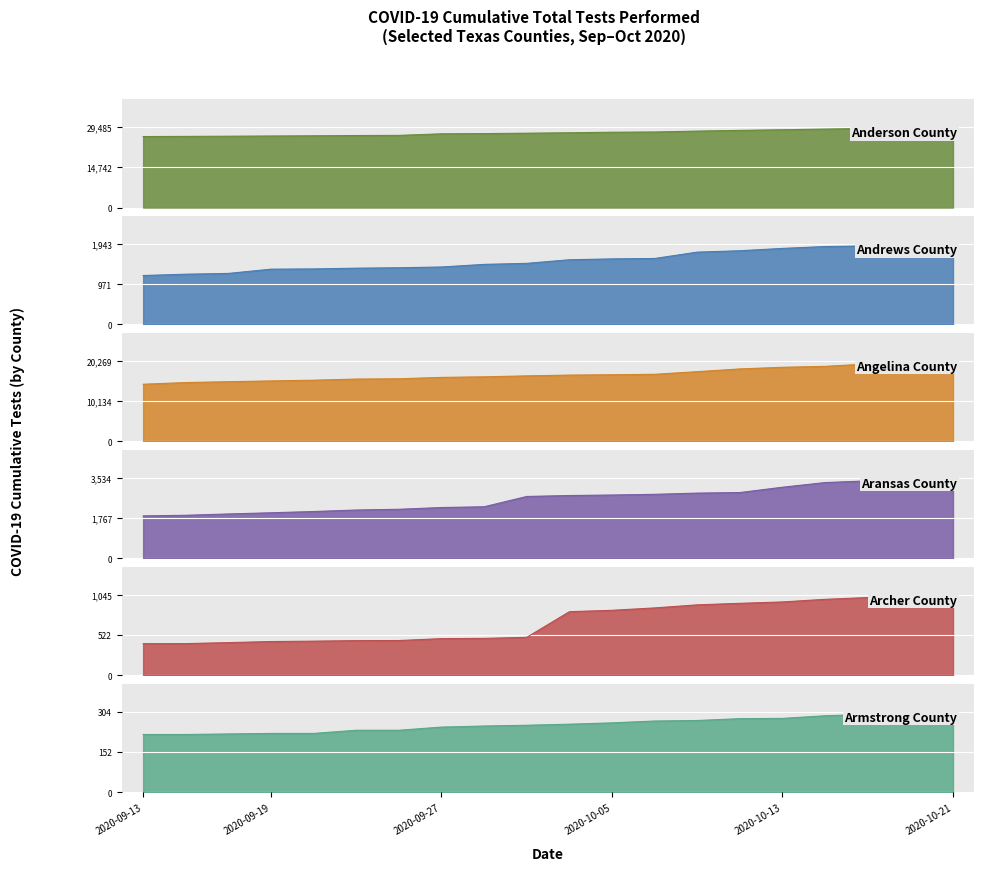

Which has a higher value, 17 or 11?

17